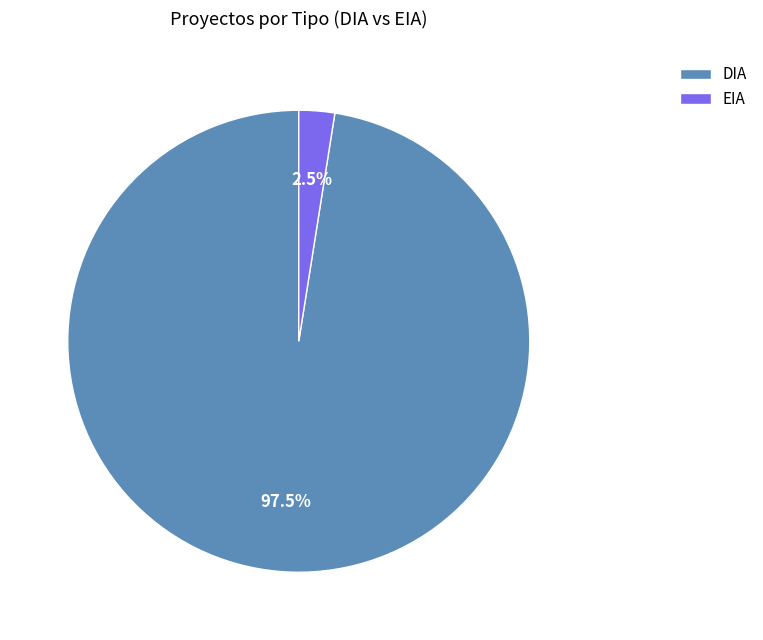

To the nearest percent, what is the combined percentage of EIA and DIA?

100%